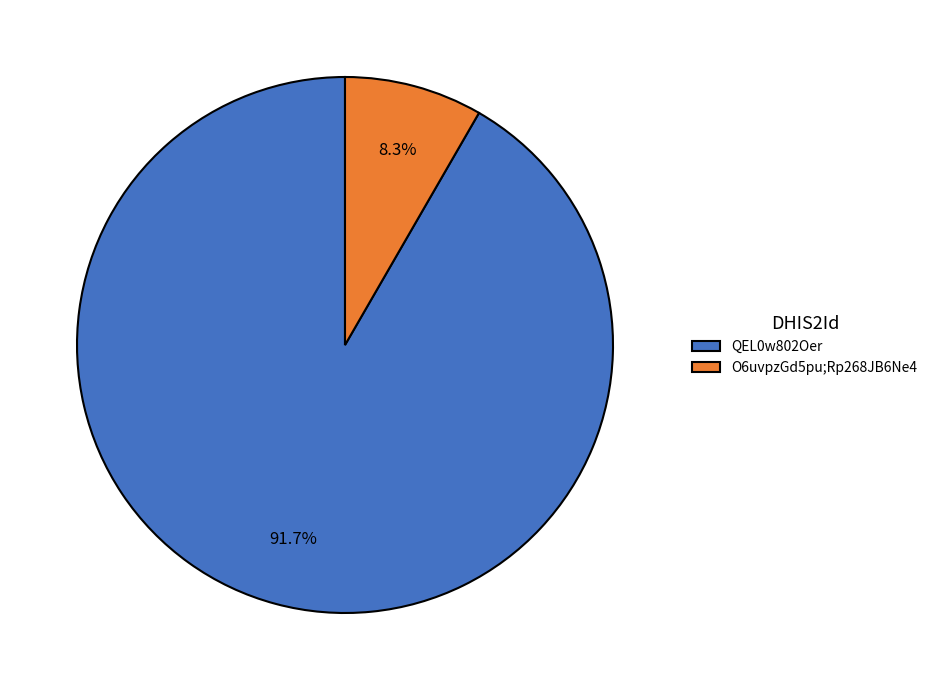

To the nearest percent, what is the difference between the largest and smallest slice percentages?

83%